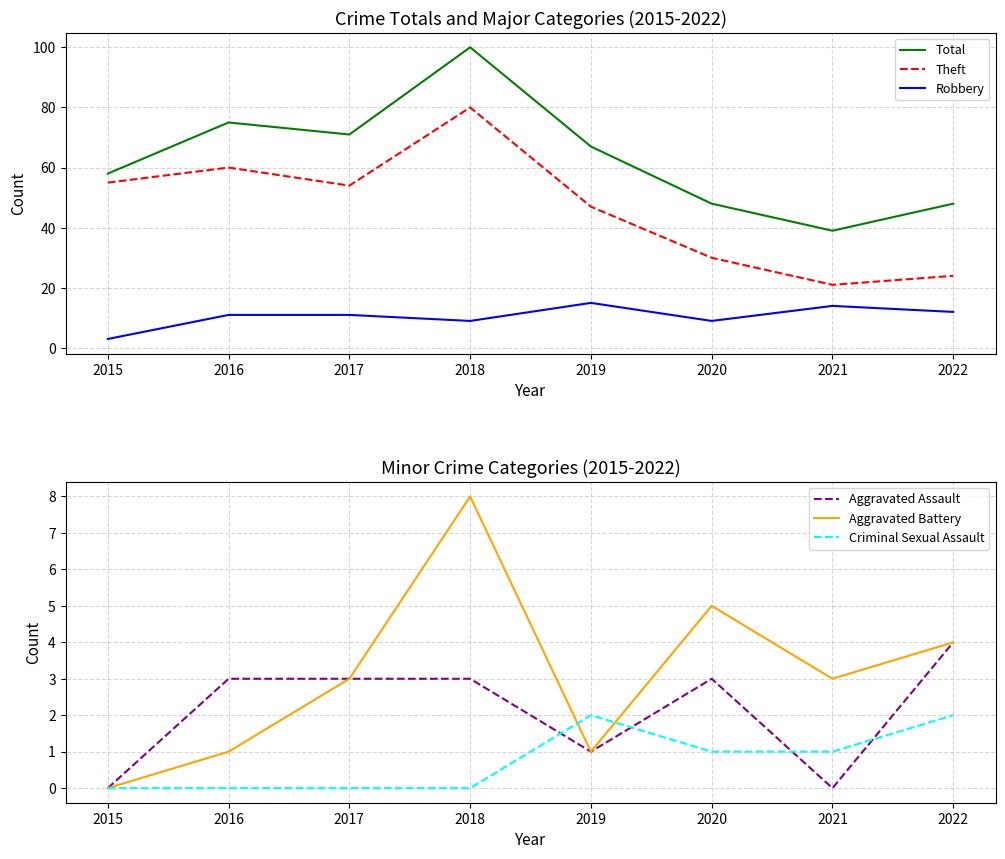

What is the value of the Total point at the 8th from the left?

48